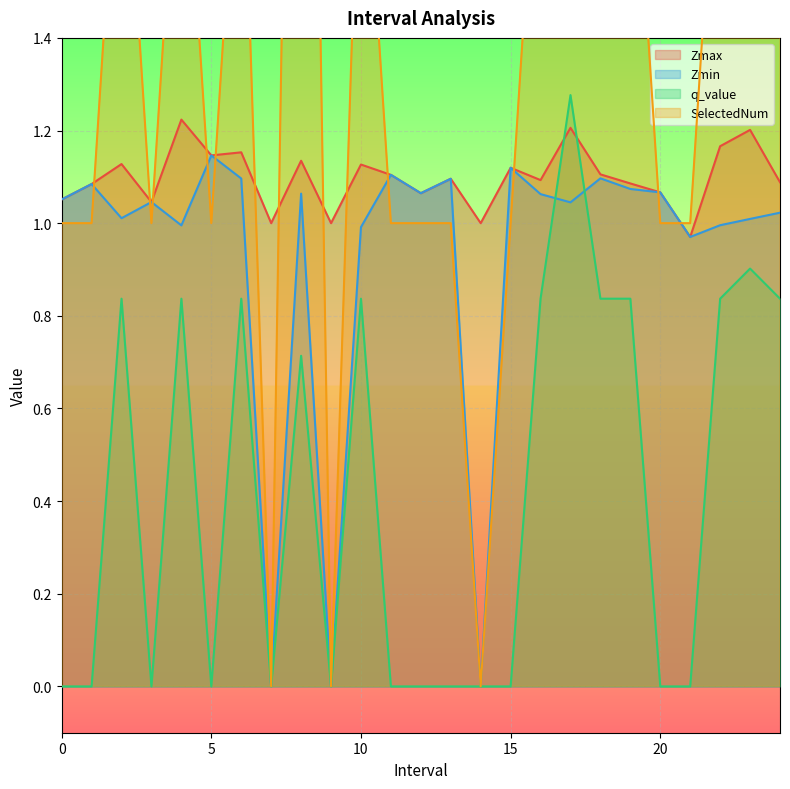

What is the difference between the Zmin values at 14.0 and 5.0?

1.1